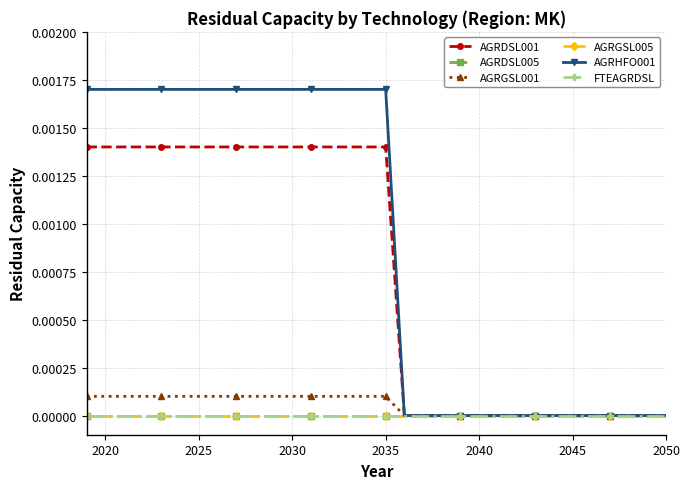

How many values in AGRHFO001 are above zero?

17